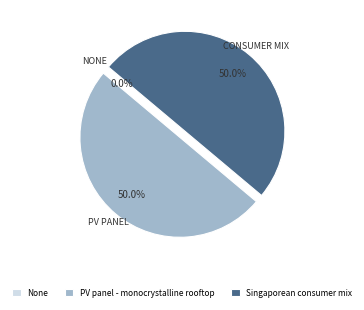

To the nearest percent, what is the average slice percentage?

33%